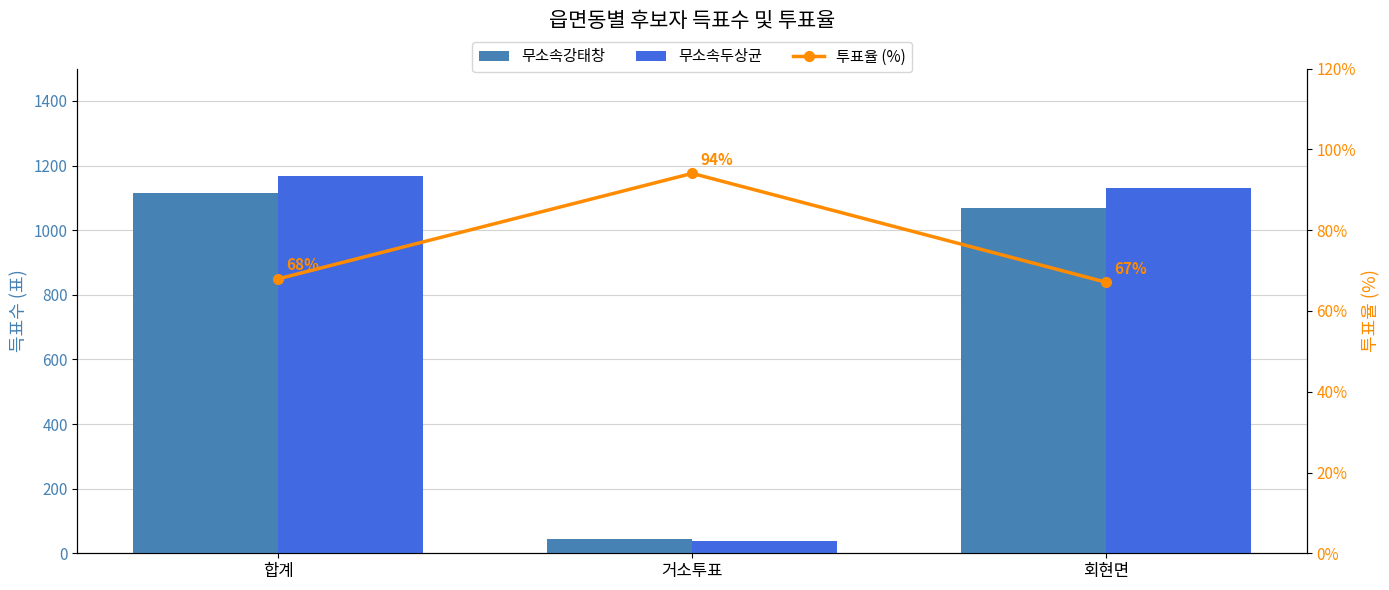

Is the value of 투표율 (%) at 거소투표 greater than the value of 무소속강태창 at 합계?

No